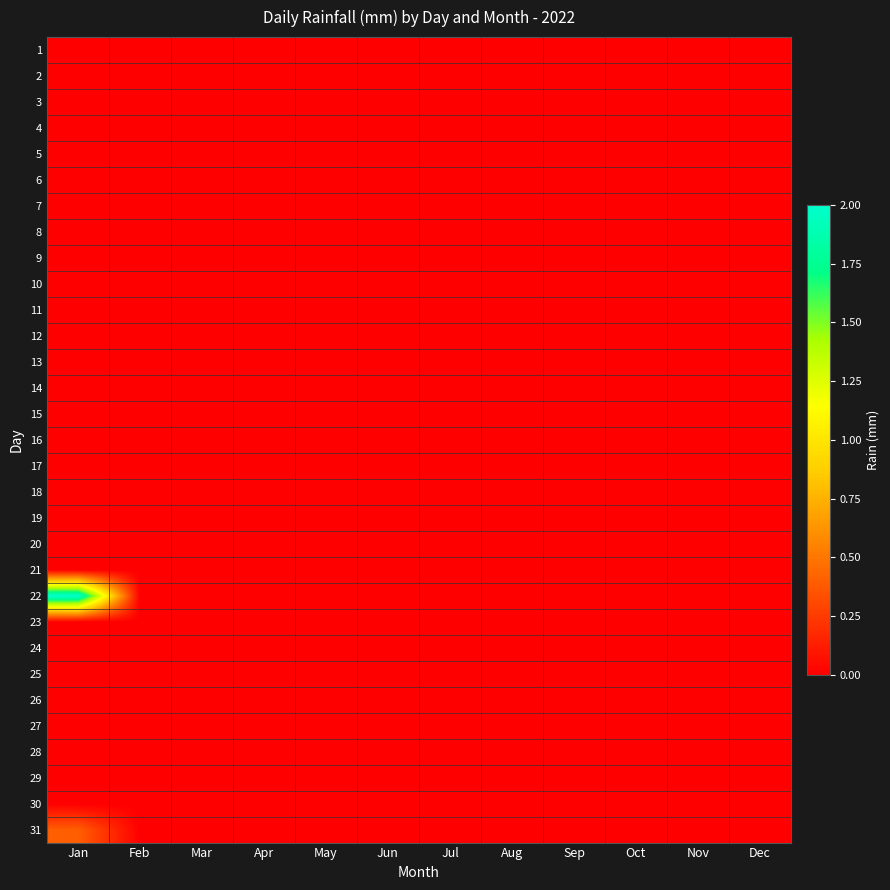

At how many categories does at least one series exceed 0?

1